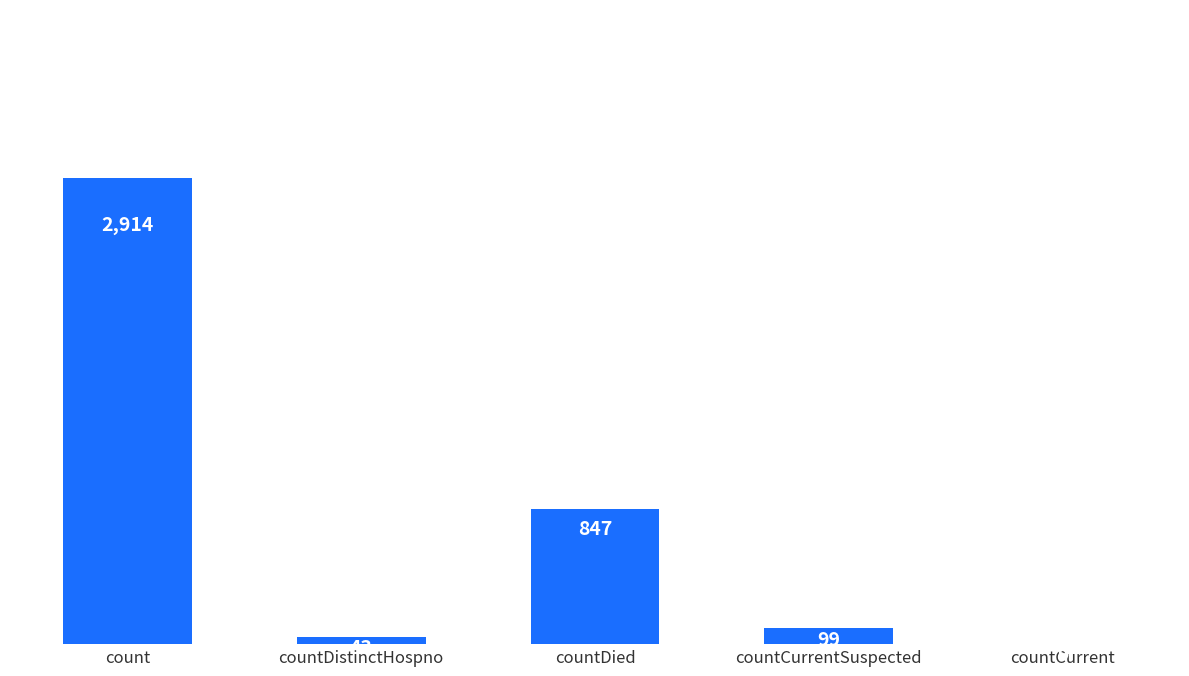

Does the chart contain stacked bars?

No